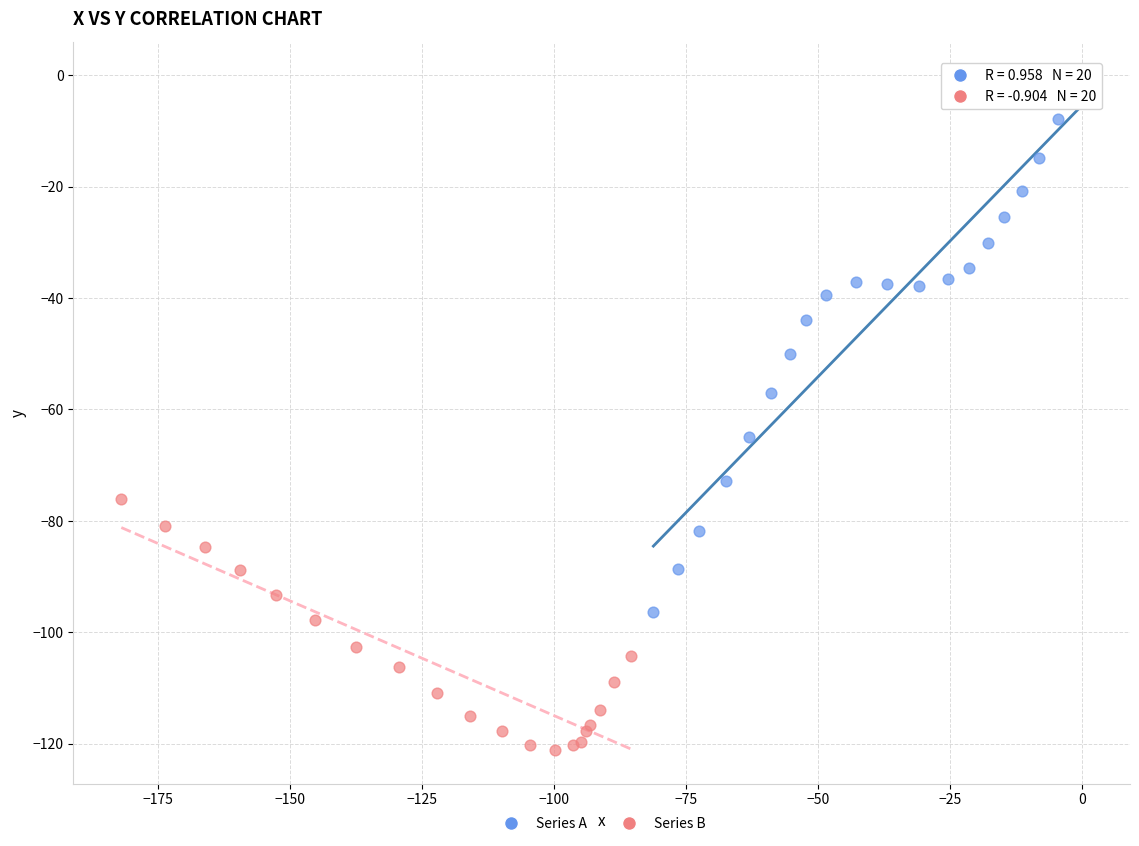

Which series has the largest Y range (max minus min)?

Series A